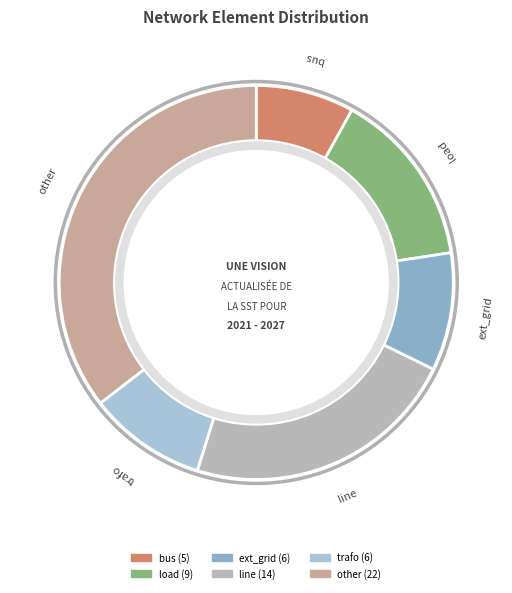

Is line the majority of the pie?

No